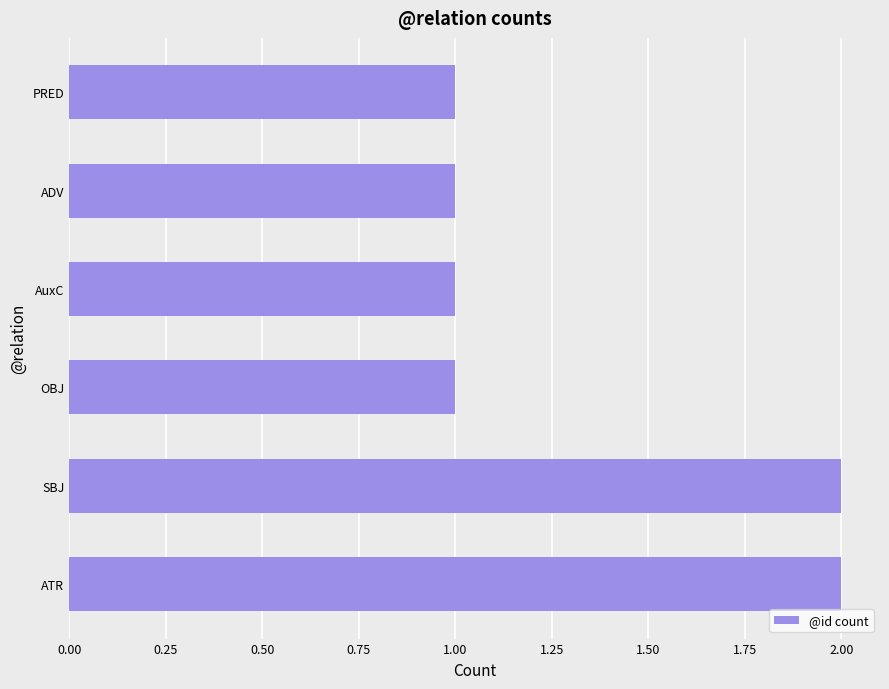

What is the sum of all values?

8